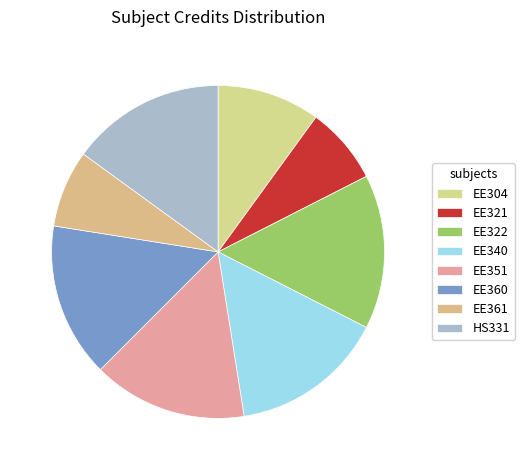

How many segments does this pie chart have?

8